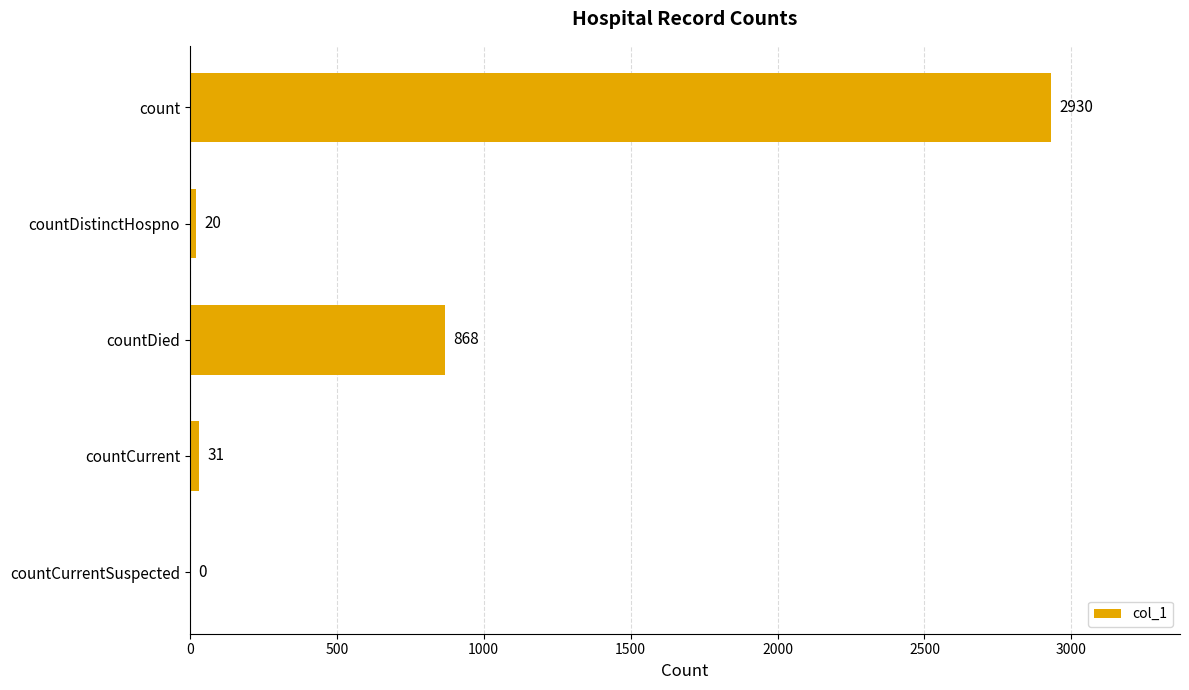

Which has a higher value, countCurrent or countDistinctHospno?

countCurrent